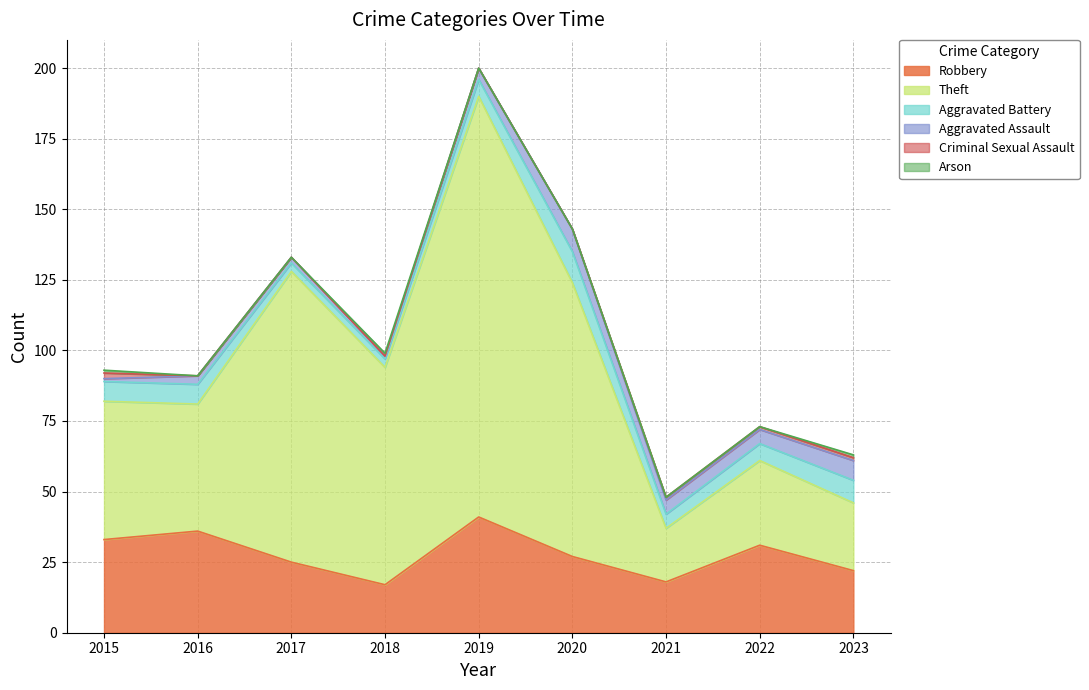

The Theft series shows 149 at 2019. True or false?

True